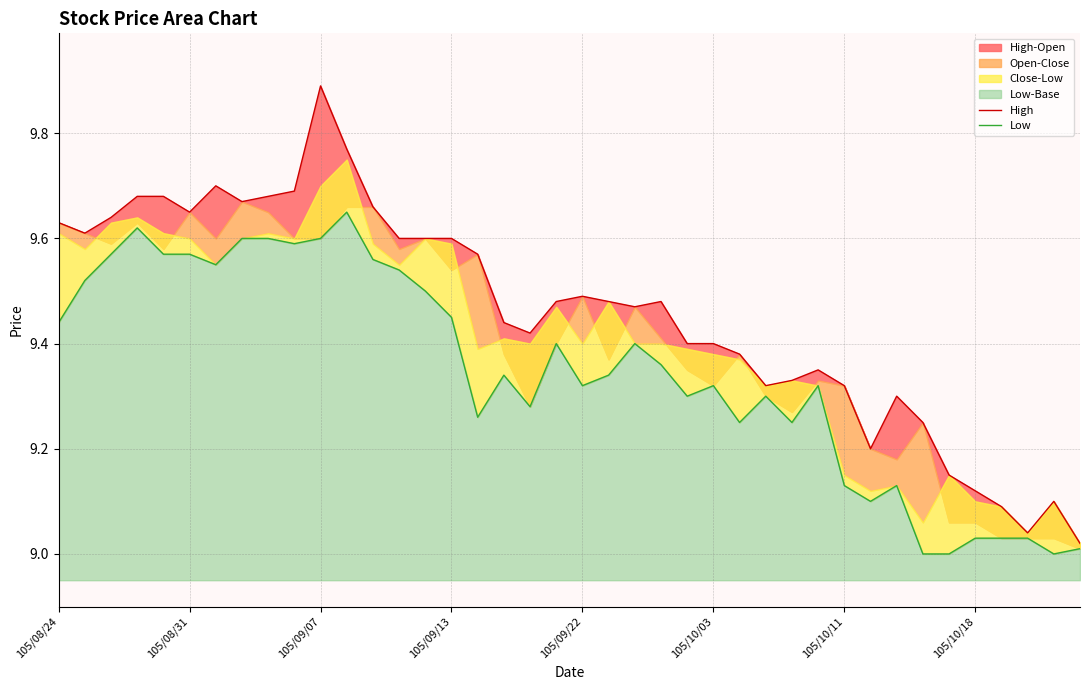

What value does the High series have at 9?

9.7